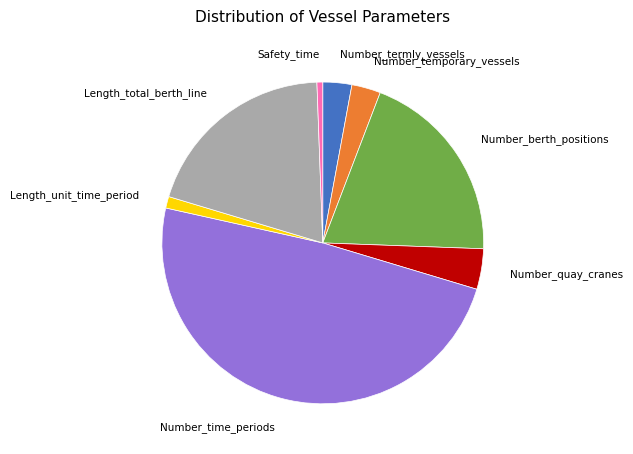

Is there any slice that represents more than half of the pie?

No